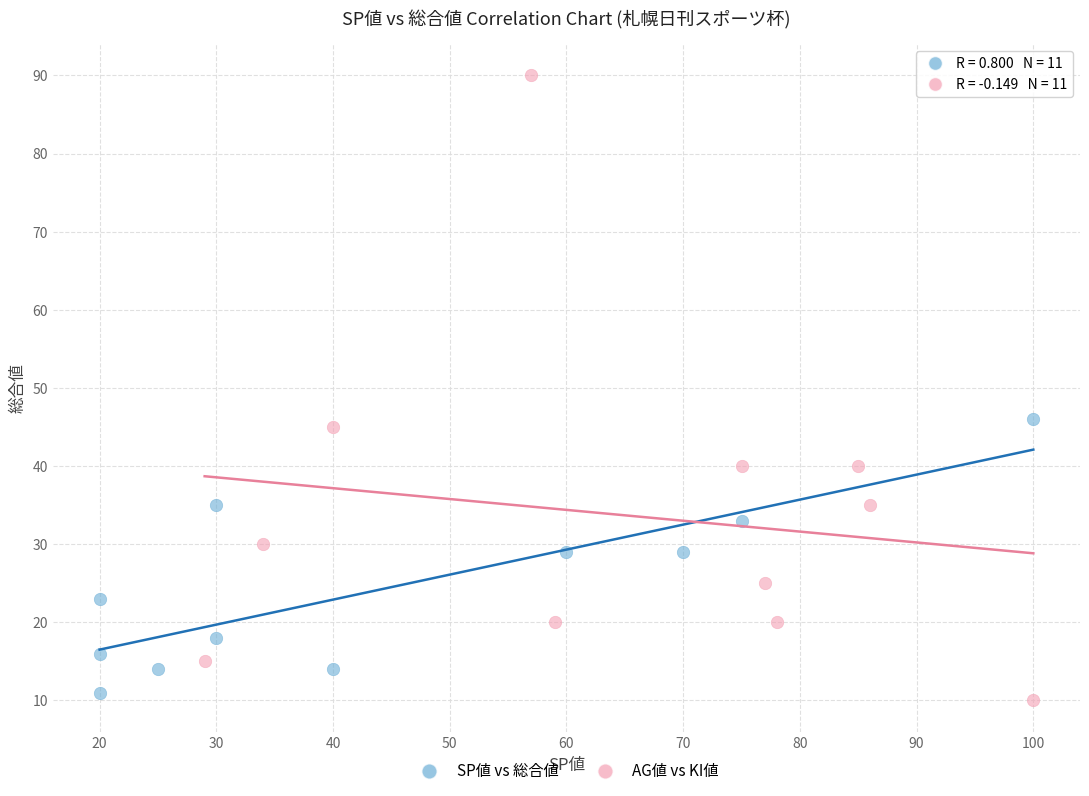

Which series contains the highest Y value?

AG値 vs KI値